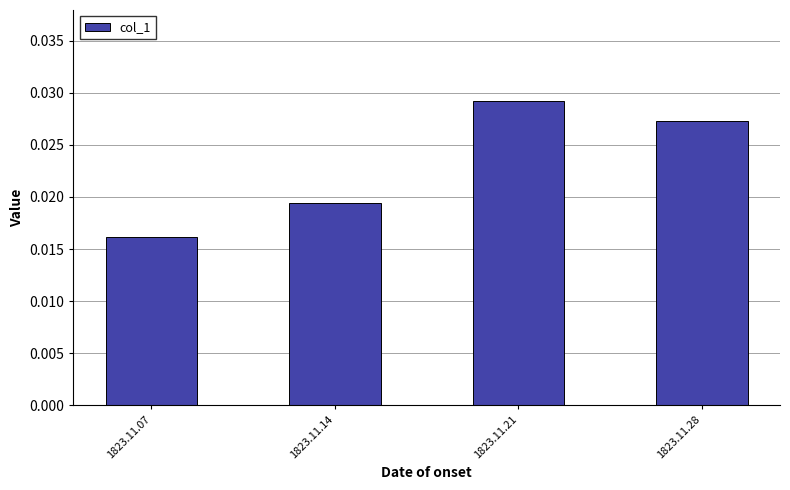

Between 1823.11.07 and 1823.11.14, which is larger?

1823.11.14